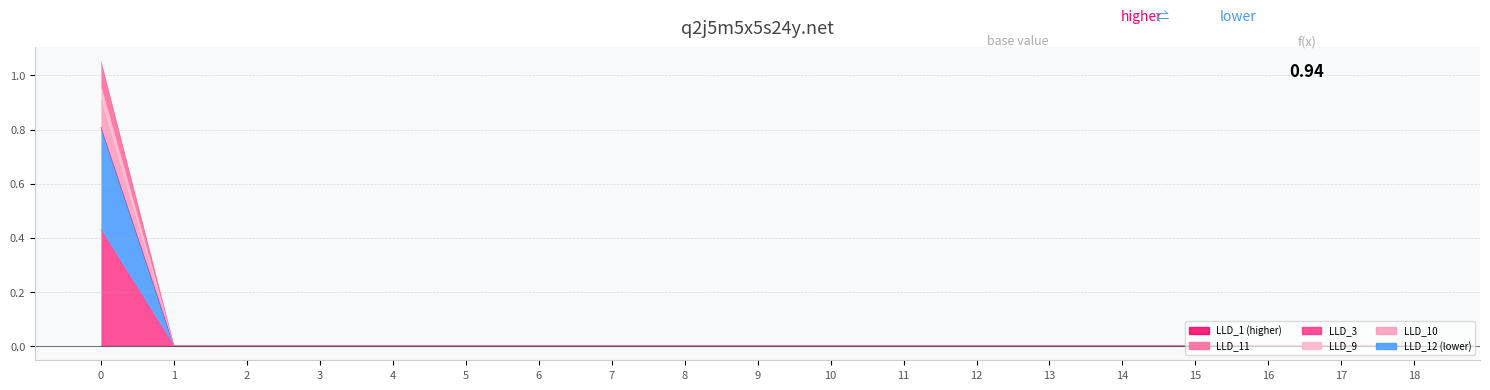

True or false: LLD_3 and LLD_9 intersect in this chart.

False